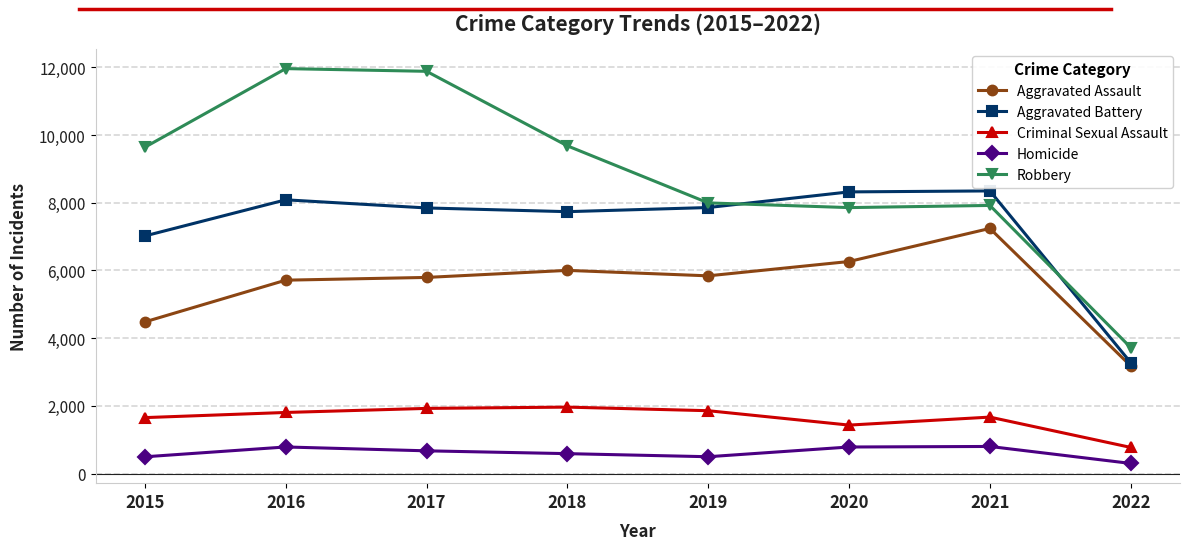

How many interior local valleys does the Aggravated Battery series have?

1